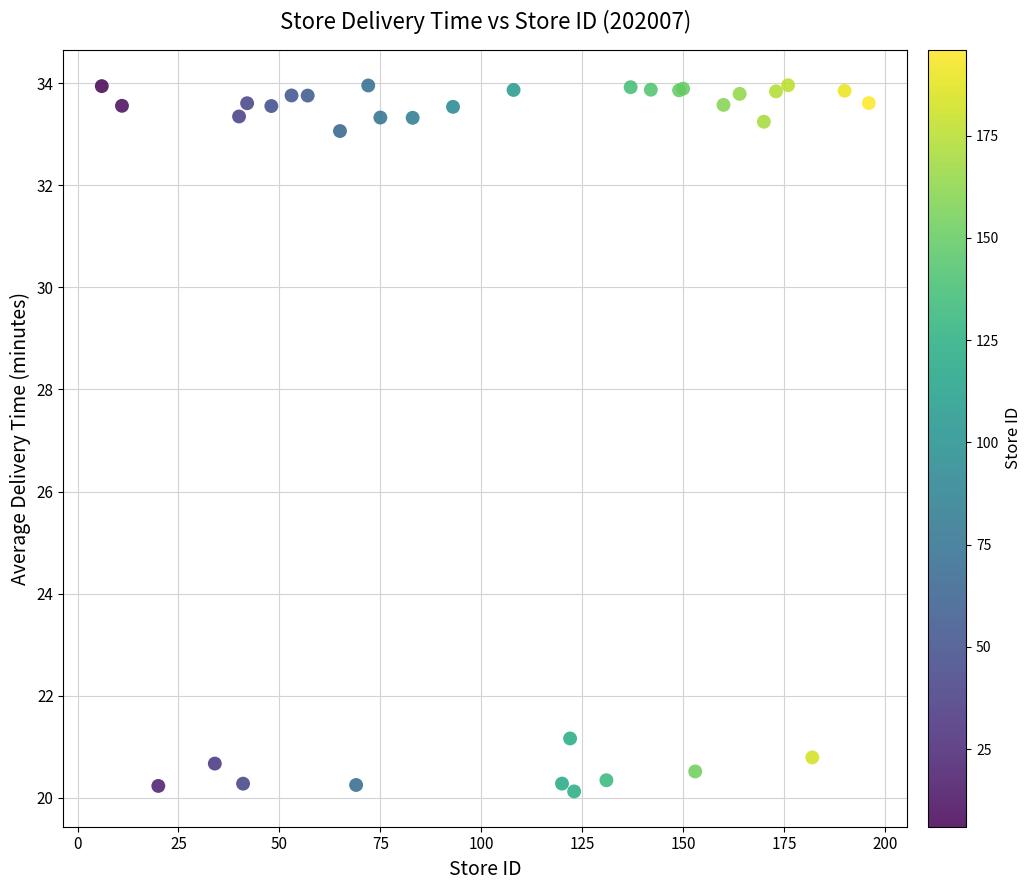

What Y value in the scatter plot is closest to 27?

21.2